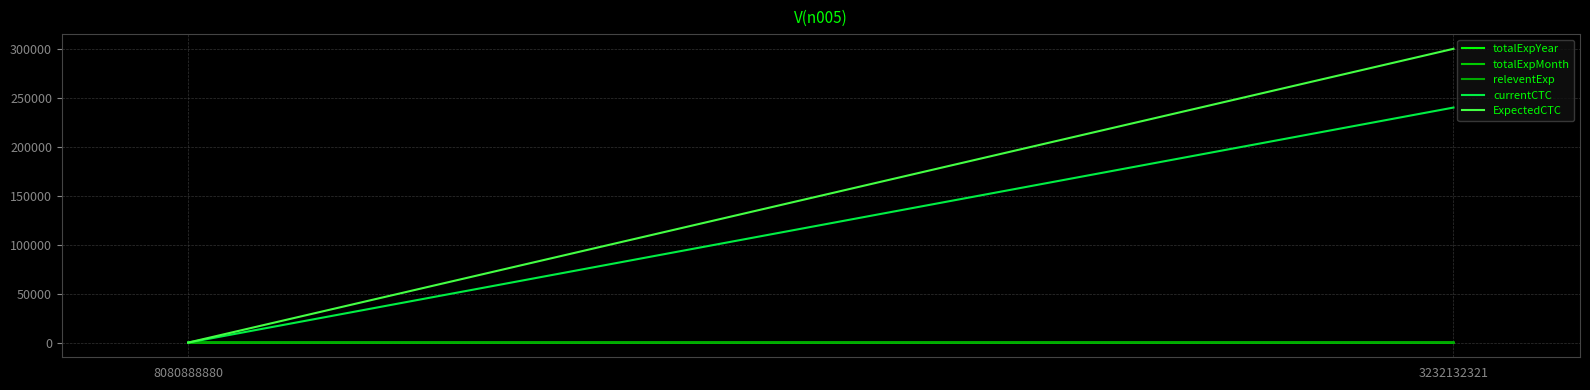

Which series has the widest spread of values?

ExpectedCTC